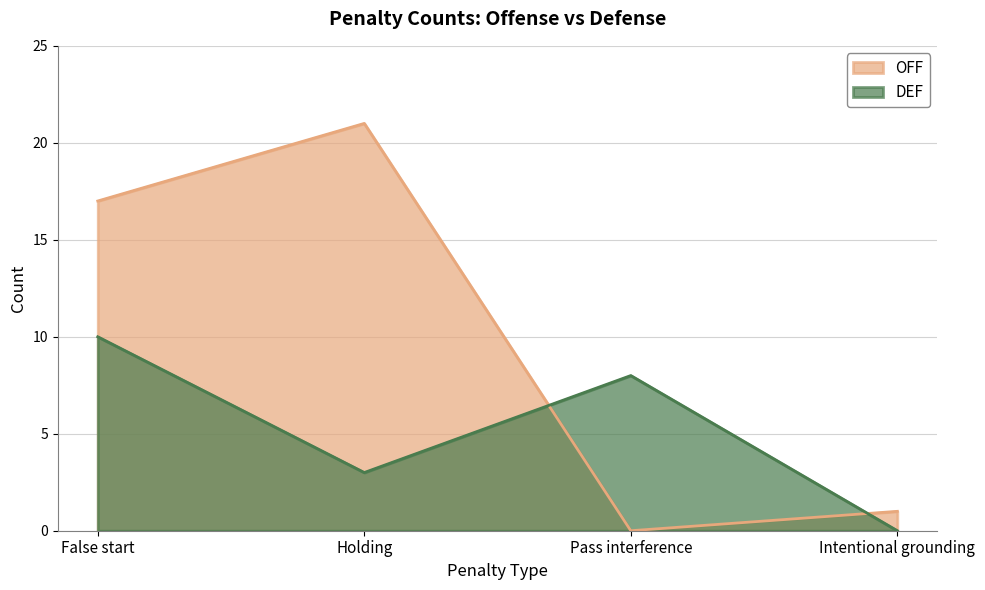

Reading left to right, transcribe all the data shown in this chart.

OFF: False start=17	Holding=21	Pass interference=0	Intentional grounding=1
DEF: False start=10	Holding=3	Pass interference=8	Intentional grounding=0